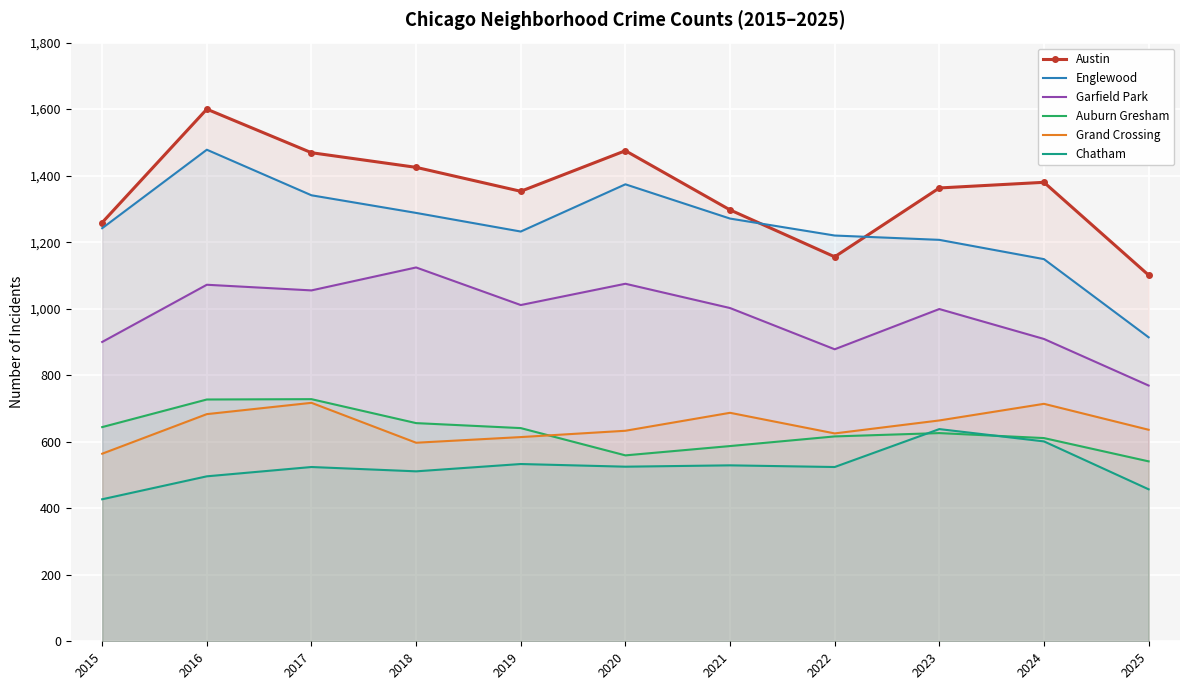

Where is the first local minimum for Garfield Park?

2017